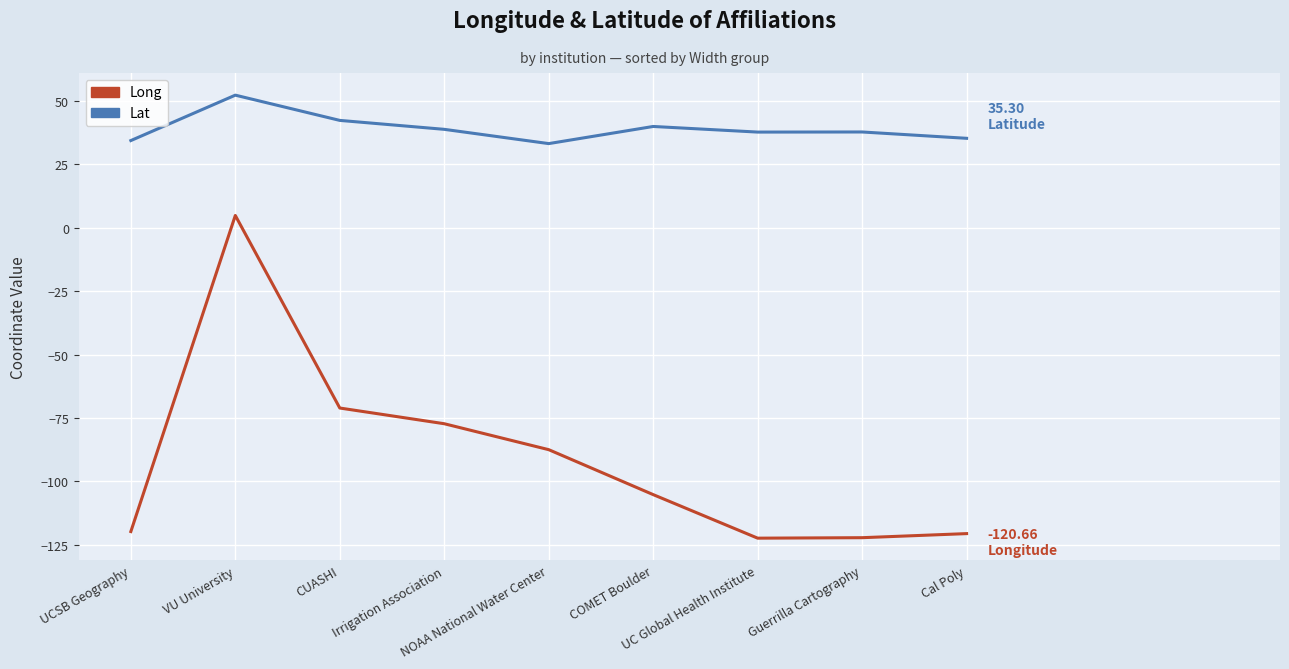

What are all the series names shown in the legend?

Long, Lat